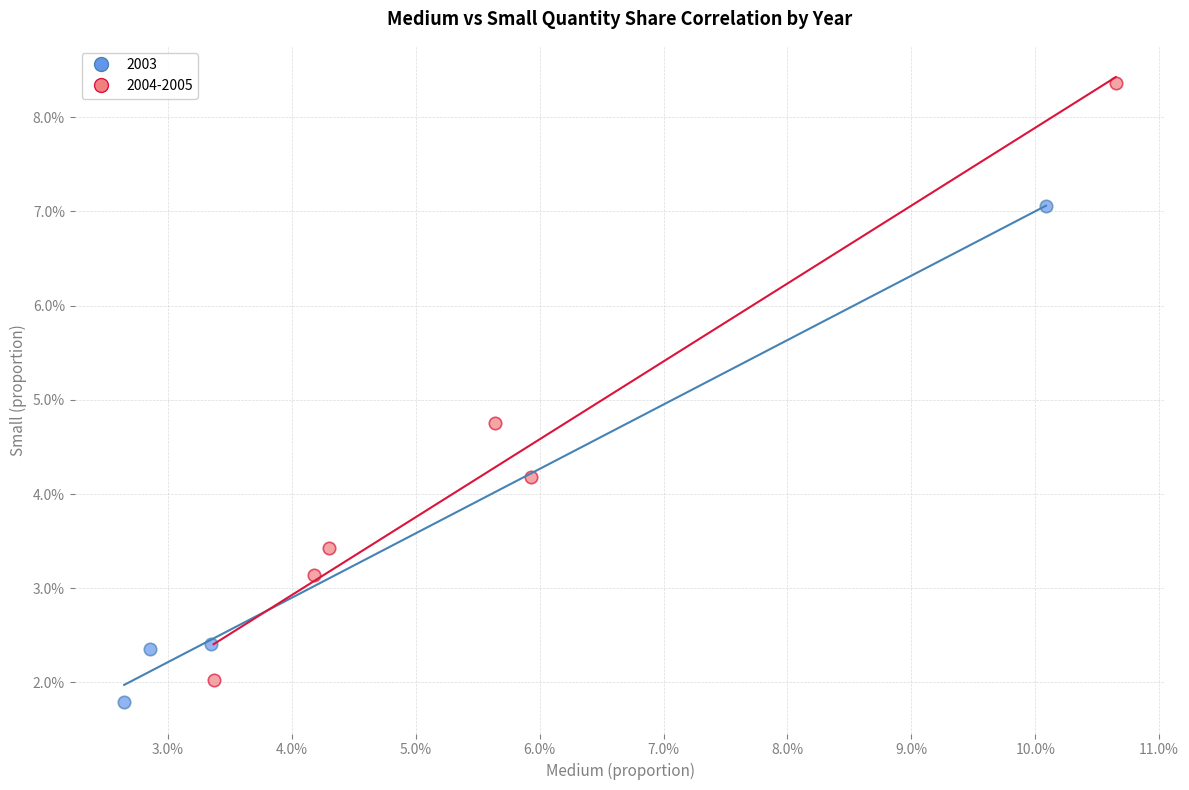

What are all the series names shown in the legend?

2003, 2004-2005